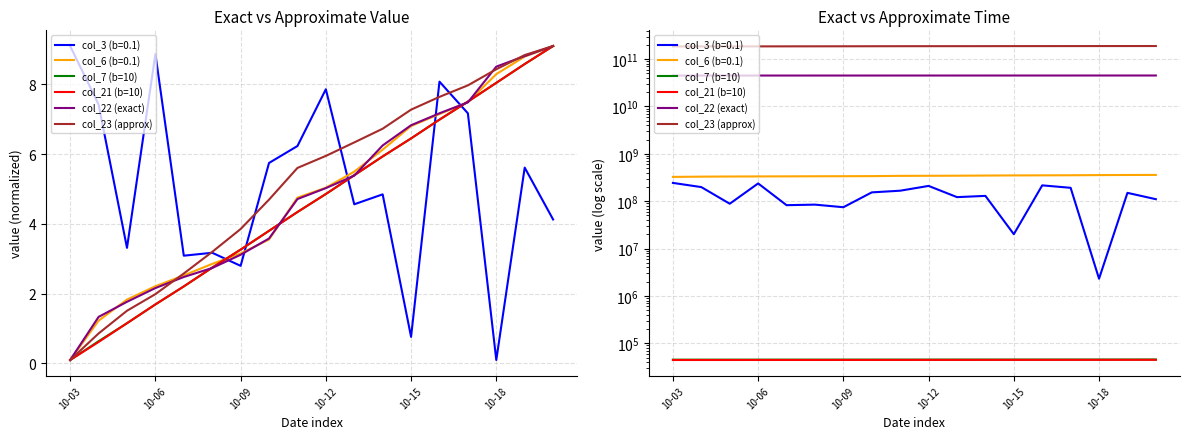

Does the chart display data point markers on the line(s)?

No